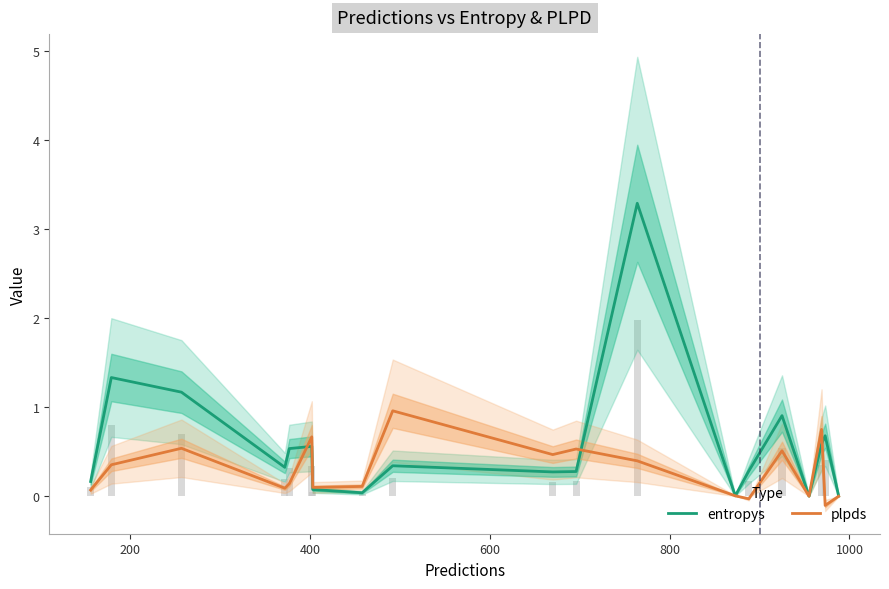

Which series has the largest total across all categories?

entropys